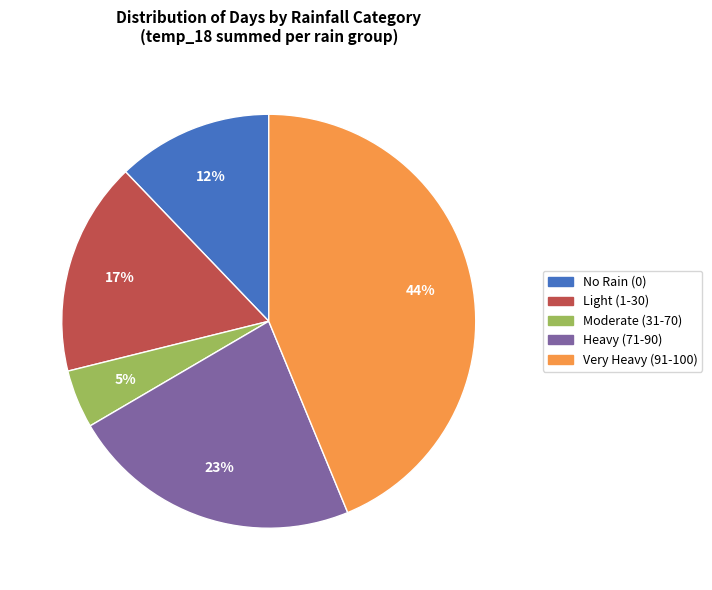

To the nearest percent, what is the average slice percentage?

20%